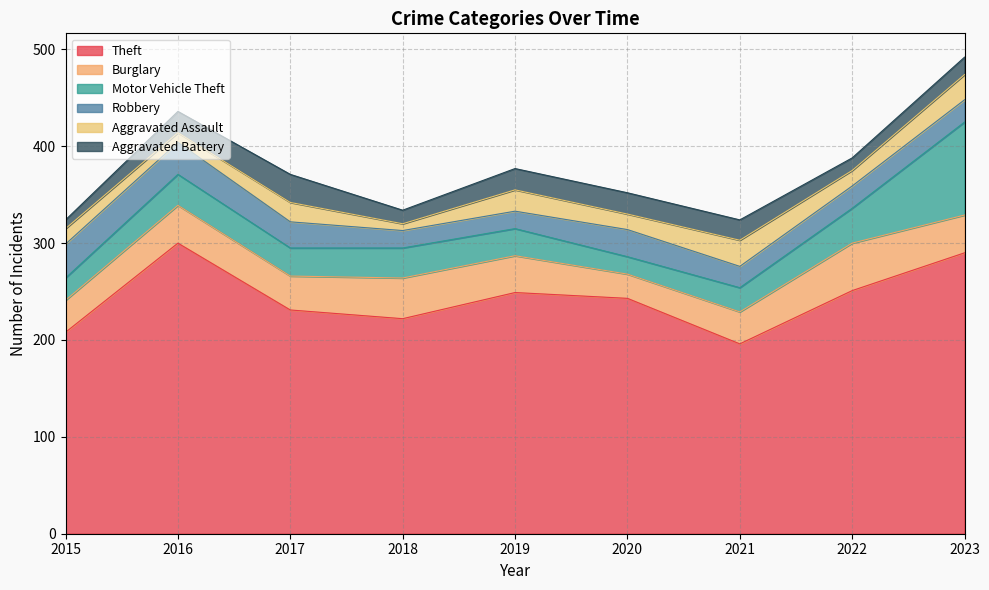

Which series has the largest total across all categories?

Theft